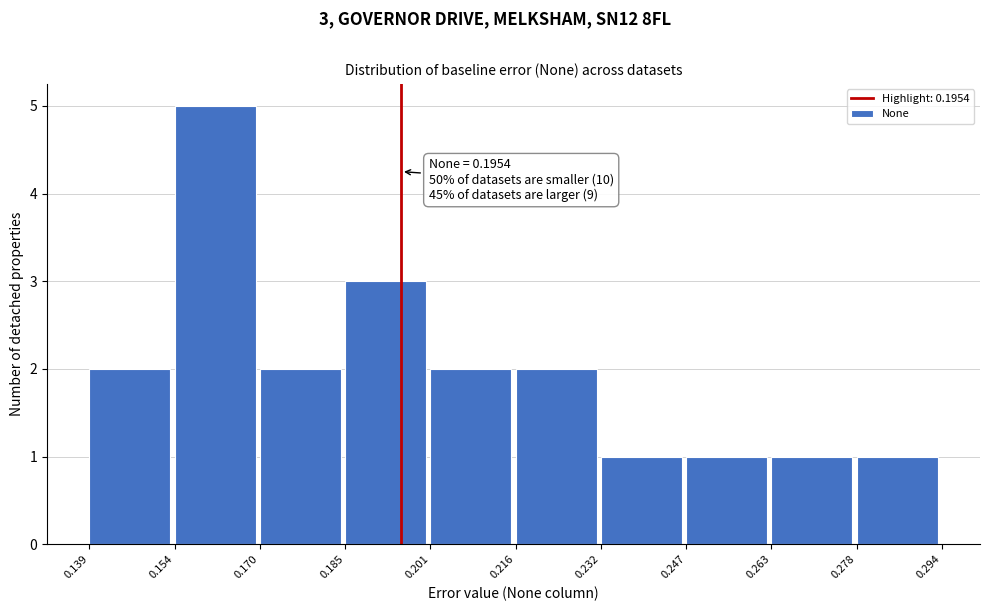

Which range on the x-axis has the tallest bar?

0.154 to 0.170